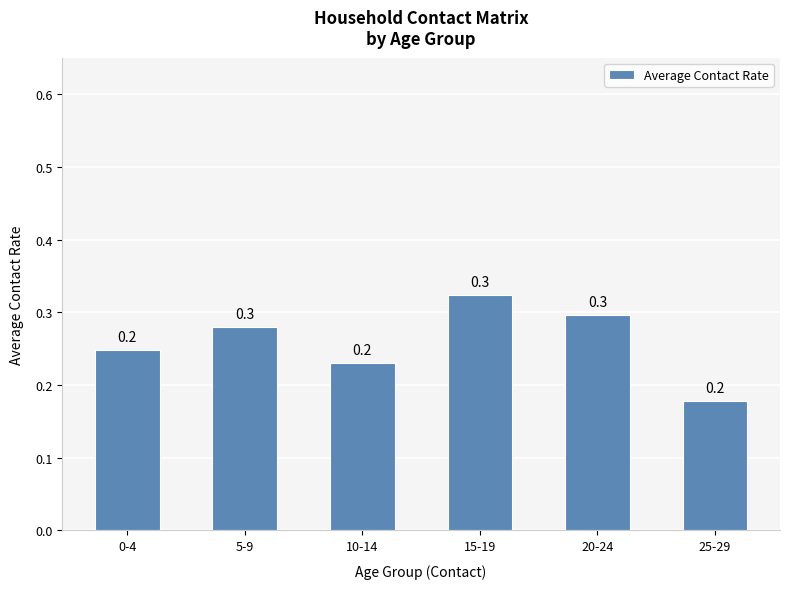

What is the label of the 6th bar from the left?

25-29